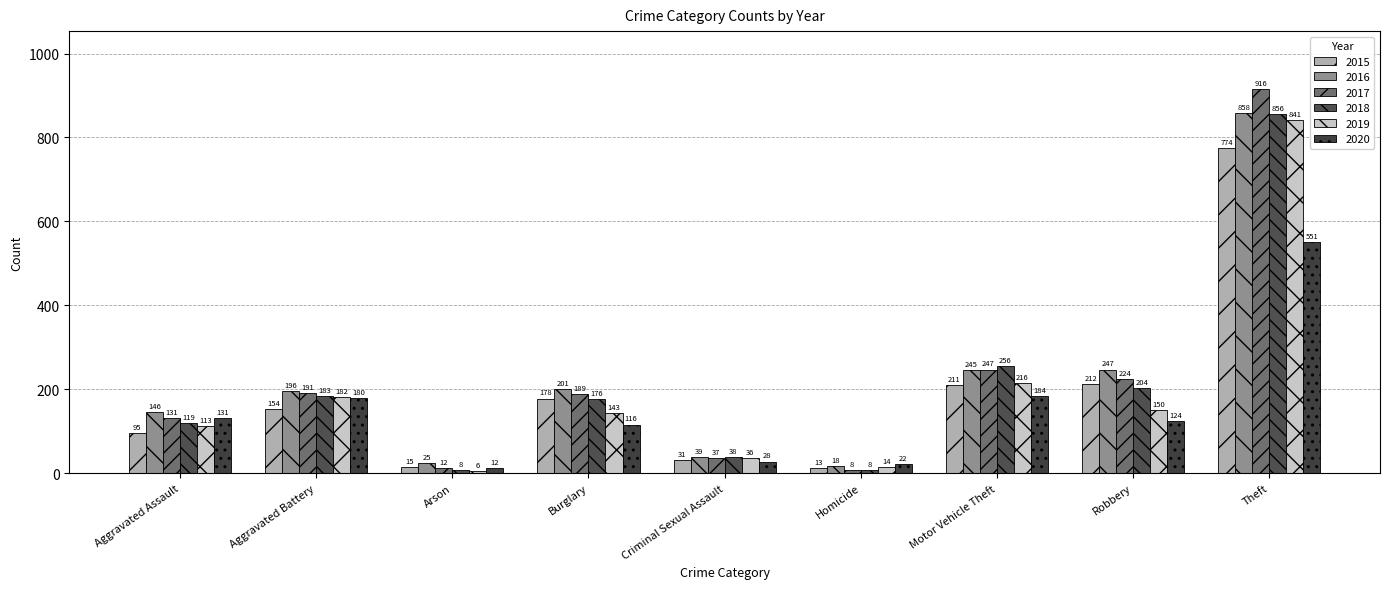

What is the sum of all 2017 values?

1955